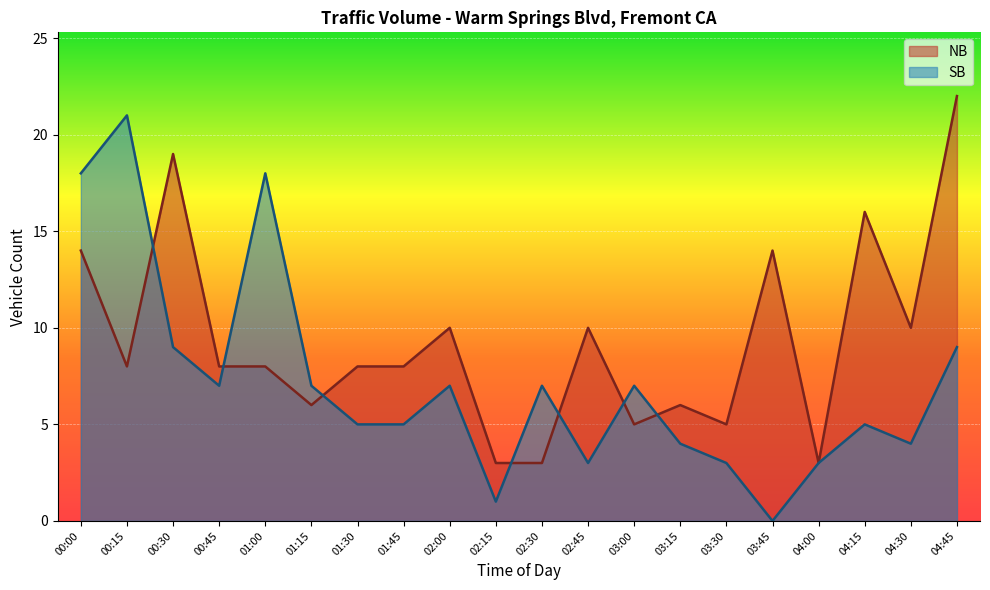

Read the NB value at 02:30.

3